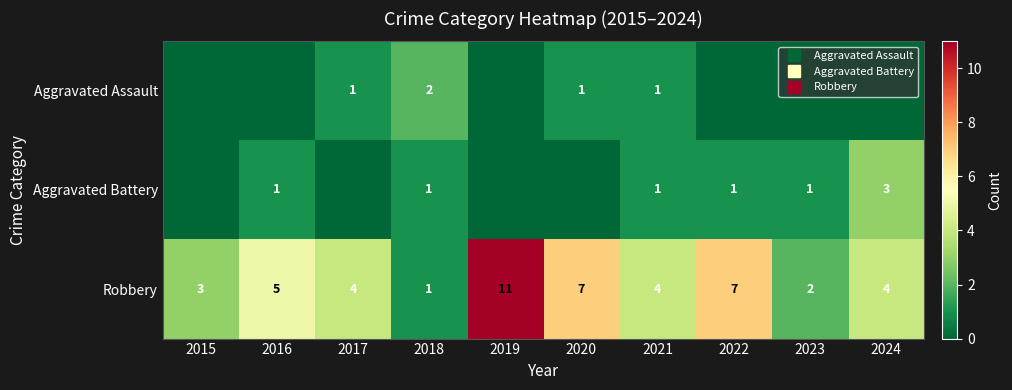

Read the Aggravated Assault value at 2020.

1